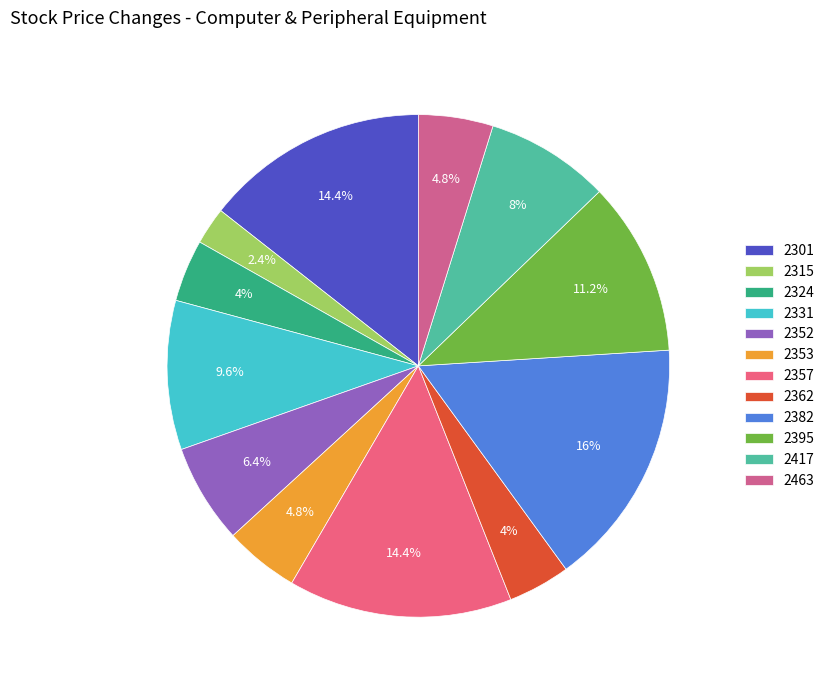

Does 2324 account for over 50% of the chart?

No